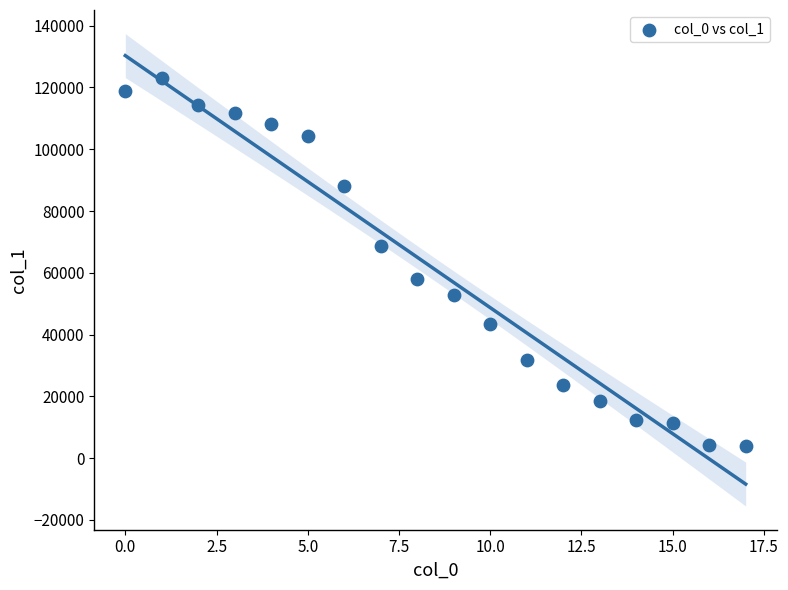

What is the range of Y values (max minus min)?

119428